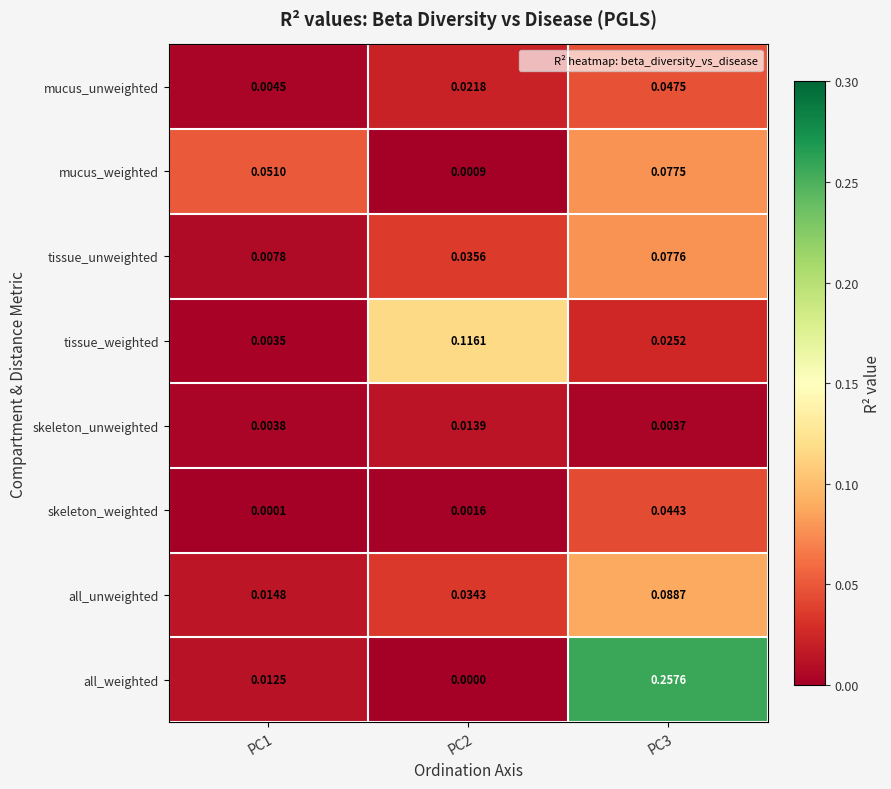

Which label corresponds to the smallest value in the chart?

PC2